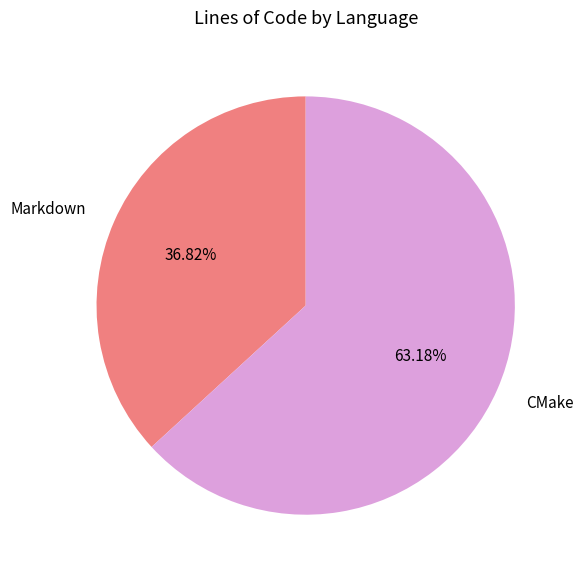

Rank the categories by value from highest to lowest.

CMake, Markdown